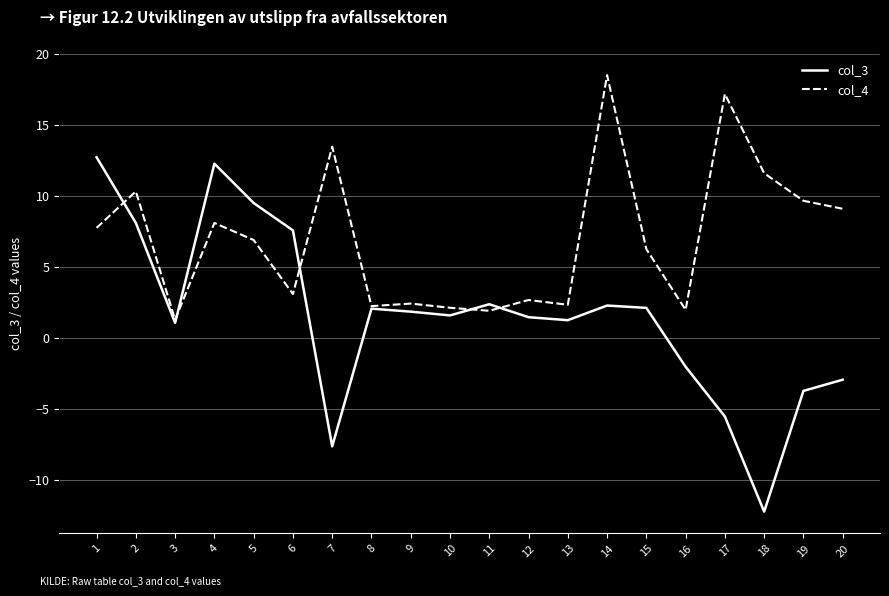

Where do col_4 and col_3 first cross each other?

1 and 2